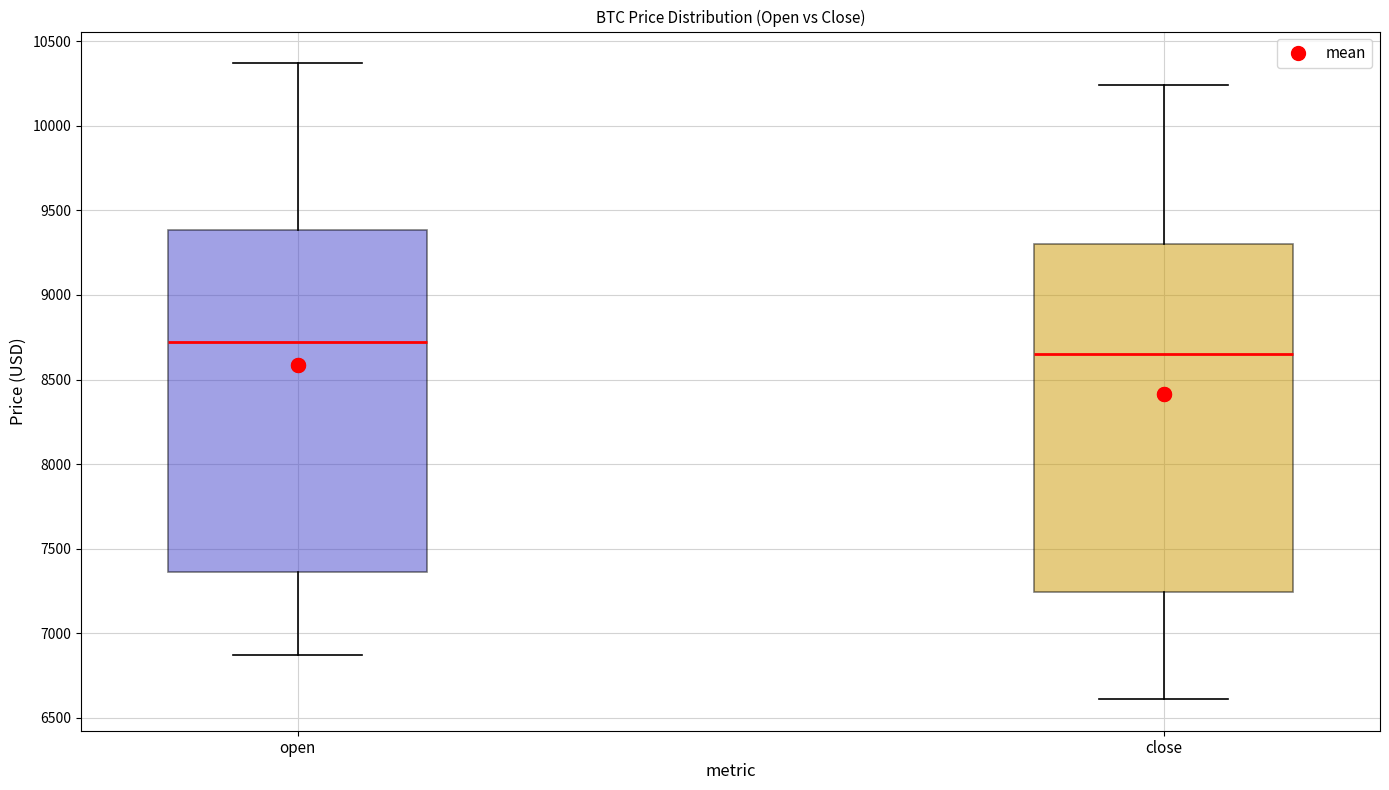

Which box has the lowest median line?

close